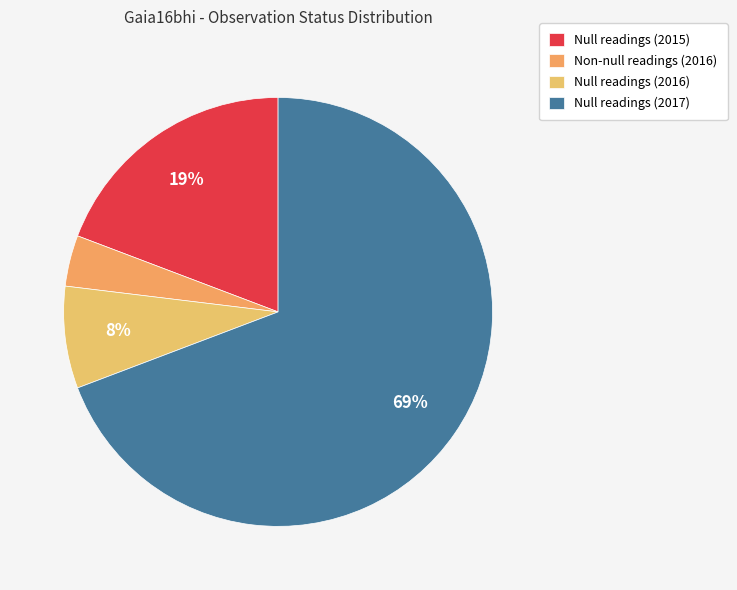

How many slices are in this pie chart?

4